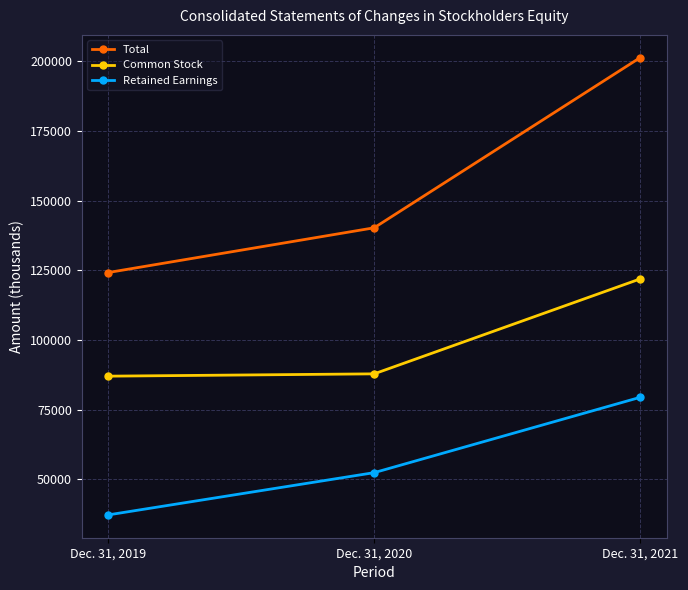

What is the difference between the highest and lowest values at Dec. 31, 2021?

121849